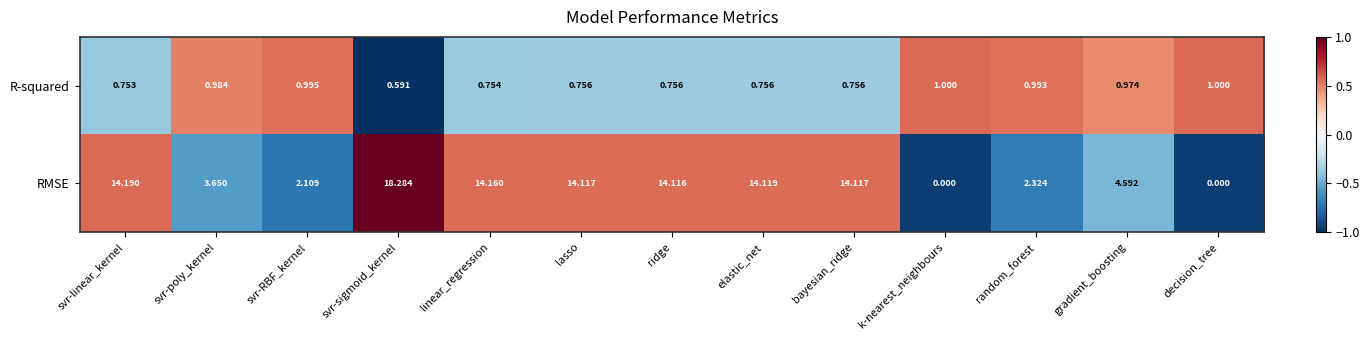

List the series in order of their overall mean, lowest first.

R-squared, RMSE